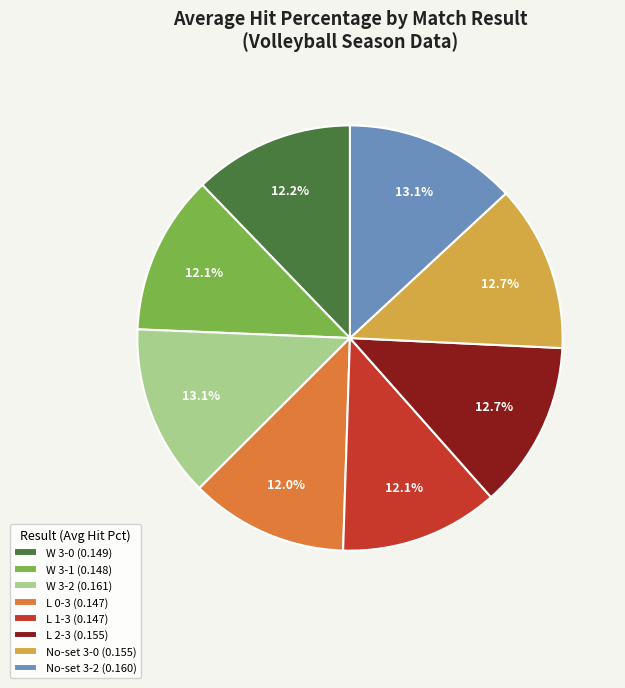

Combined, what portion of the pie is No-set 3-0 (0.155) and L 2-3 (0.155)?

25.4%